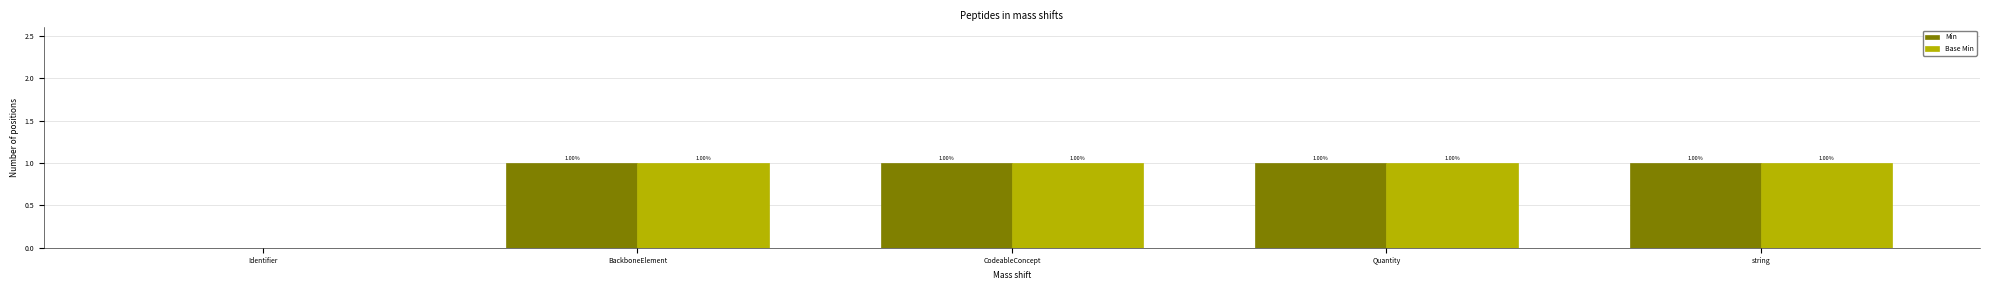

Is the value of Min at CodeableConcept greater than the value of Base Min at Identifier?

Yes